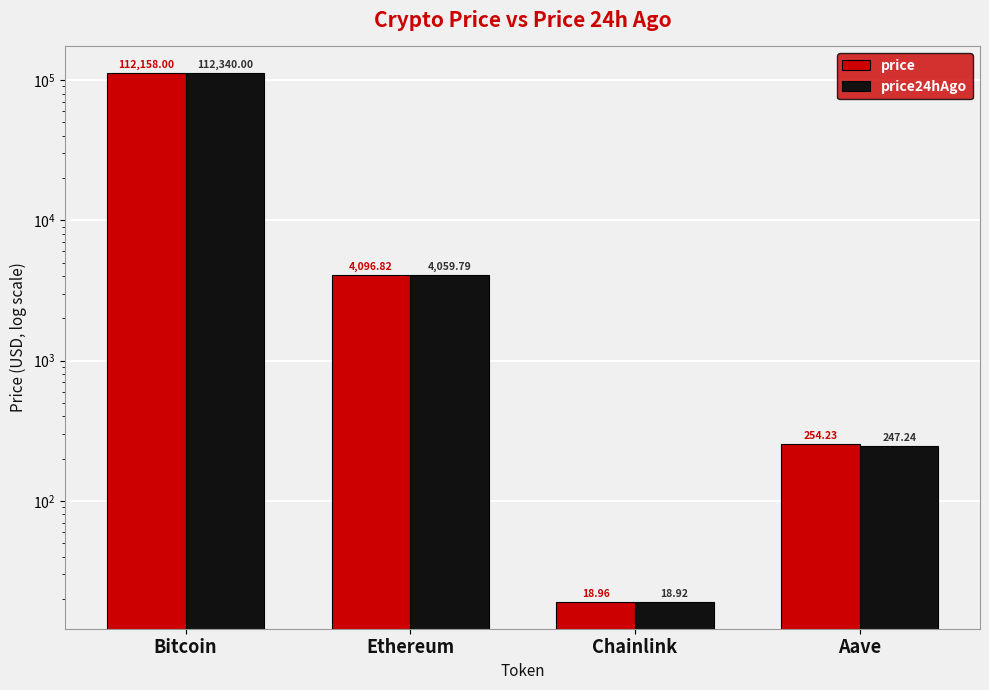

True or false: price has a value of 60478.7 at Bitcoin.

False